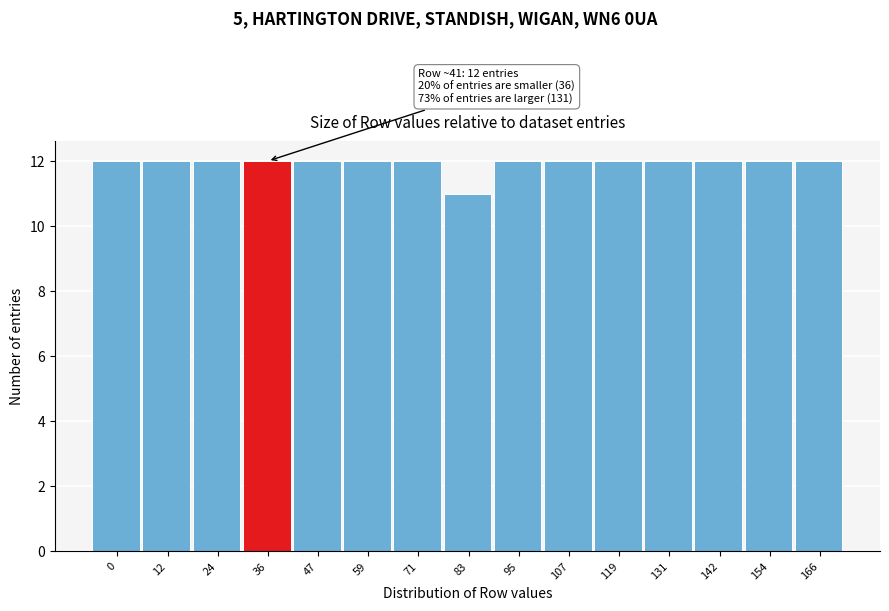

Reading left to right, transcribe all the data shown in this chart.

0=12	12=12	24=12	36=12	47=12	59=12	71=12	83=11	95=12	107=12	119=12	131=12	142=12	154=12	166=12